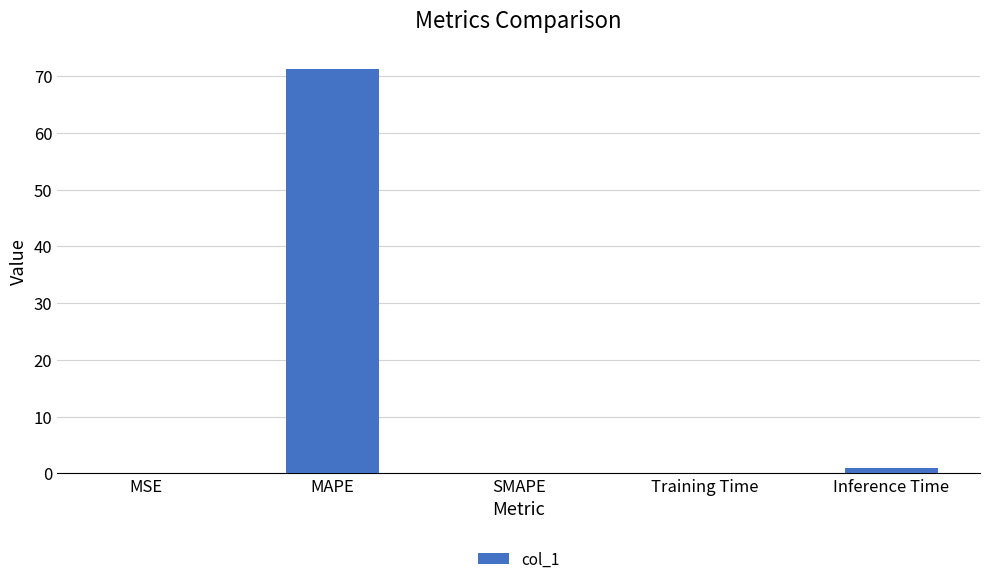

How many data points does each series have?

5